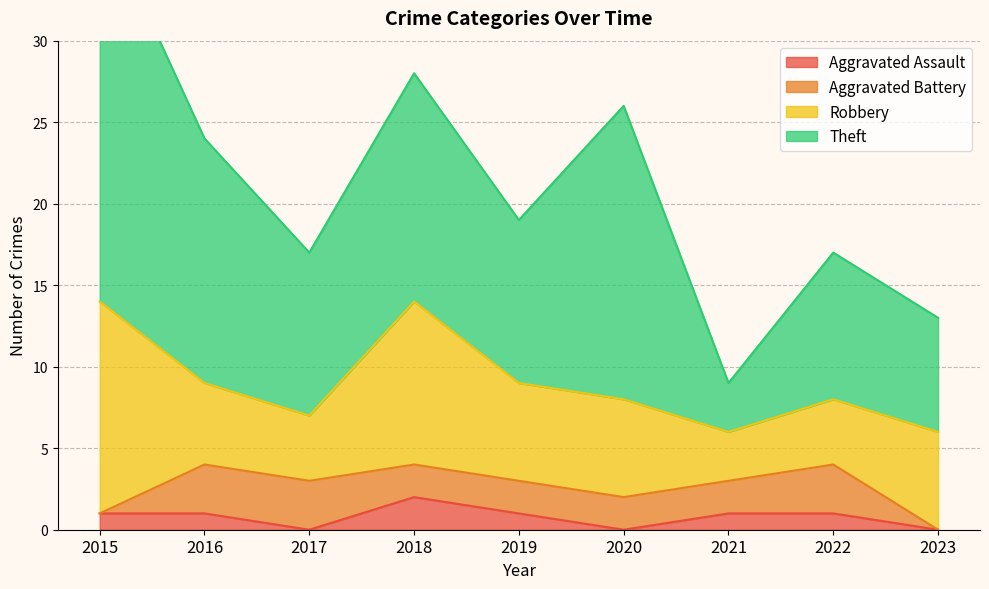

What is the sum of all Aggravated Assault values?

7